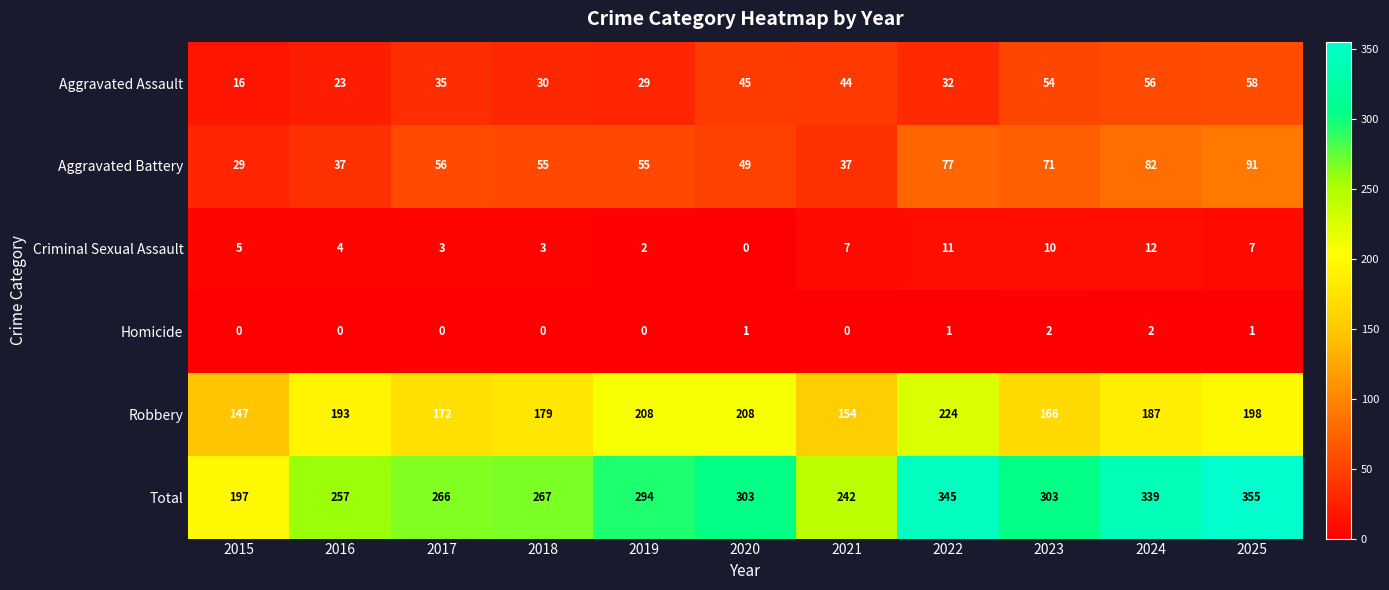

Which series has the widest spread of values?

Total